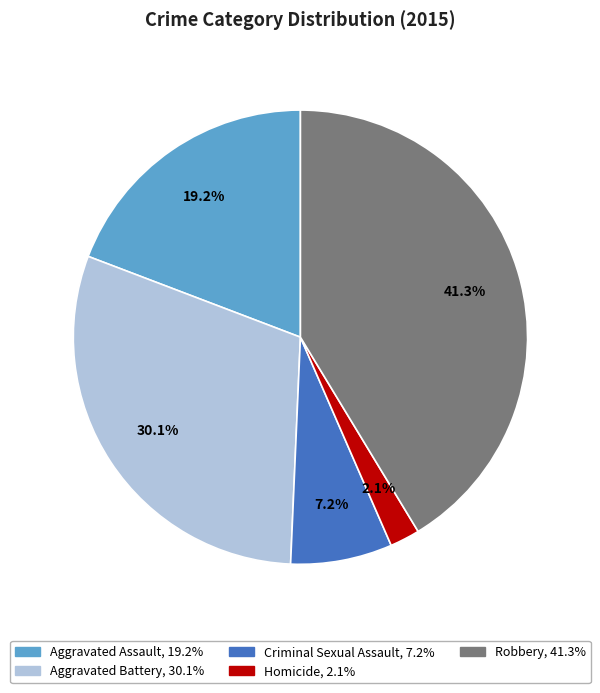

Is there a majority slice in this chart?

No